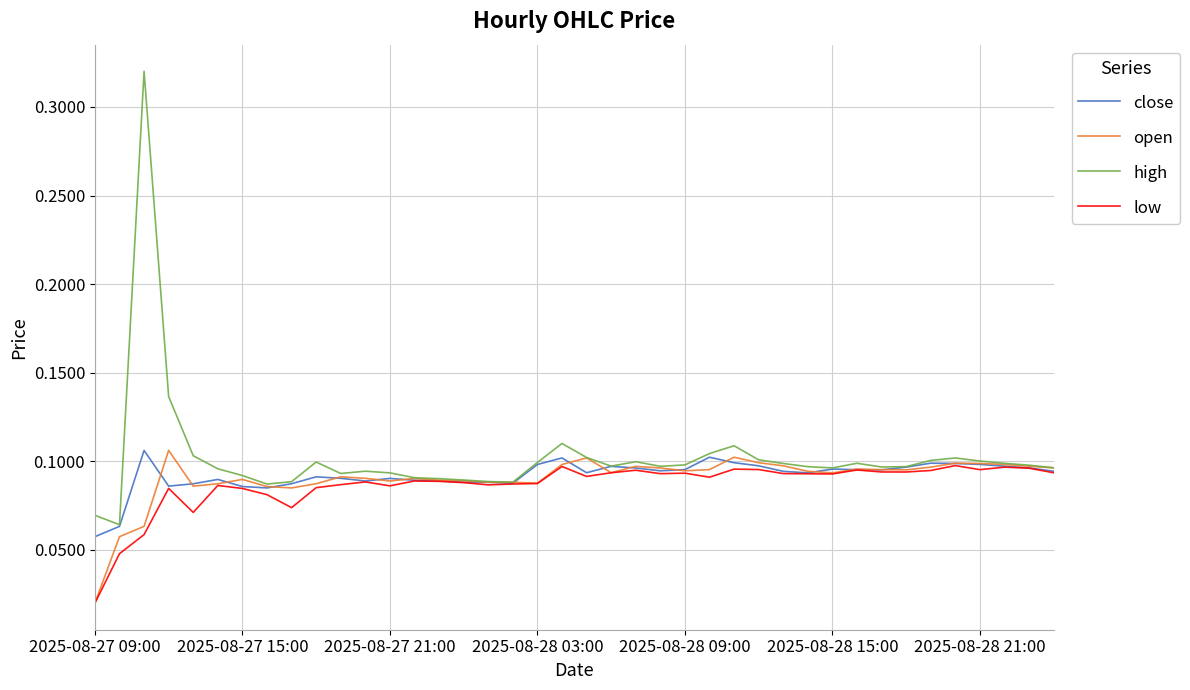

Which series has the largest total across all categories?

high